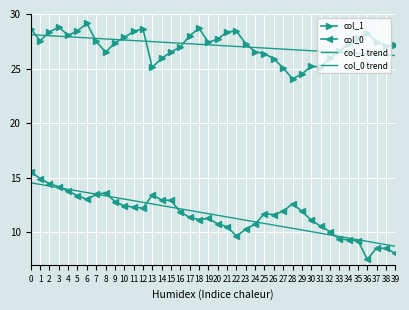

What value does the col_1 series have at 36?

28.2